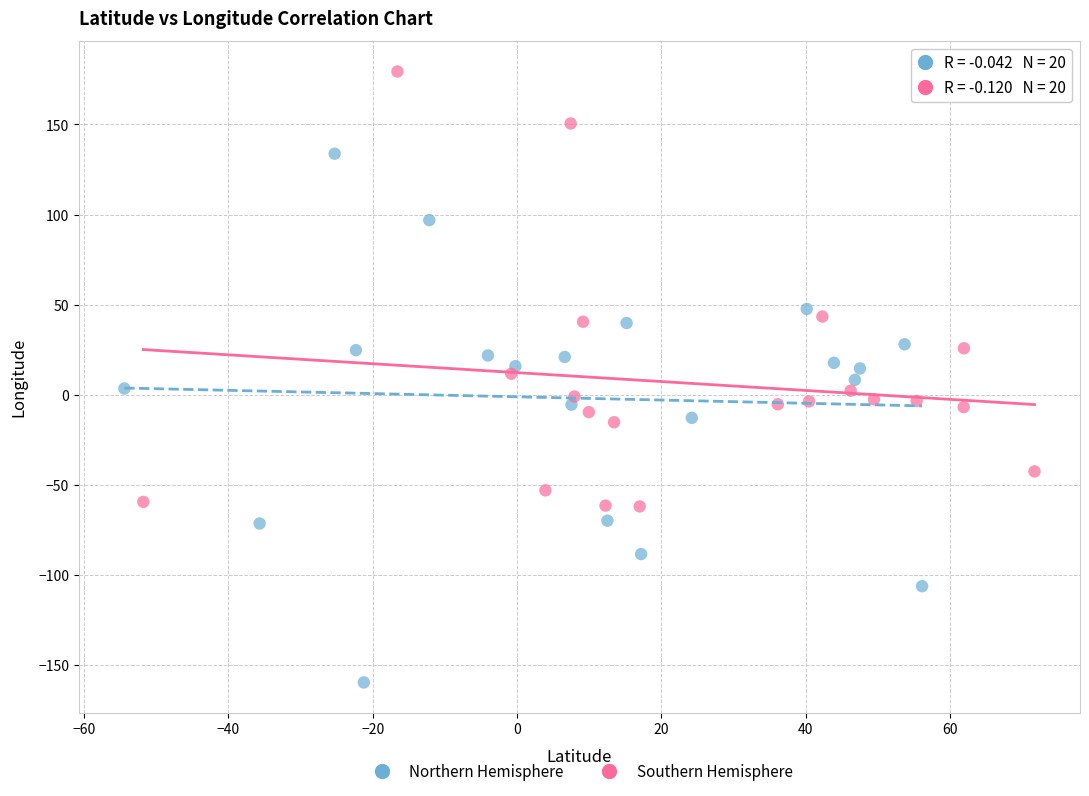

Which series has the largest Y range (max minus min)?

Northern Hemisphere